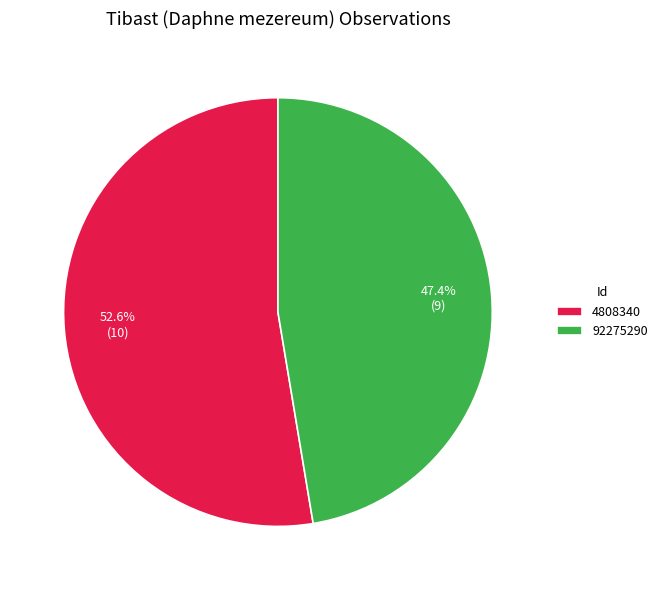

The 4808340 slice represents 58% of the pie. True or false?

False